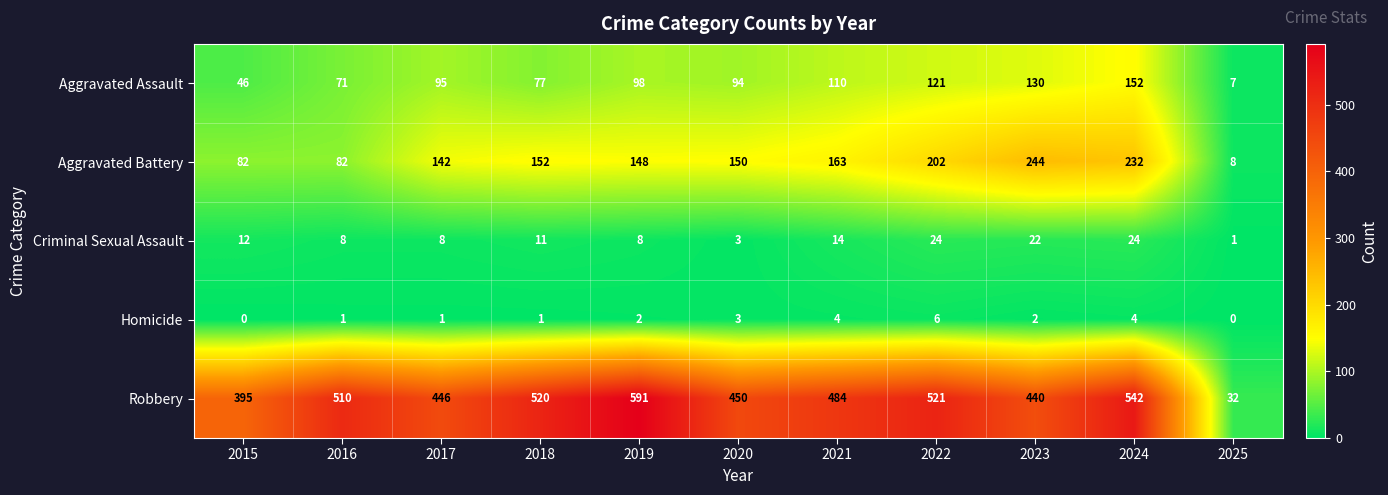

What is the difference between the maximum and minimum values in the Aggravated Battery series?

236